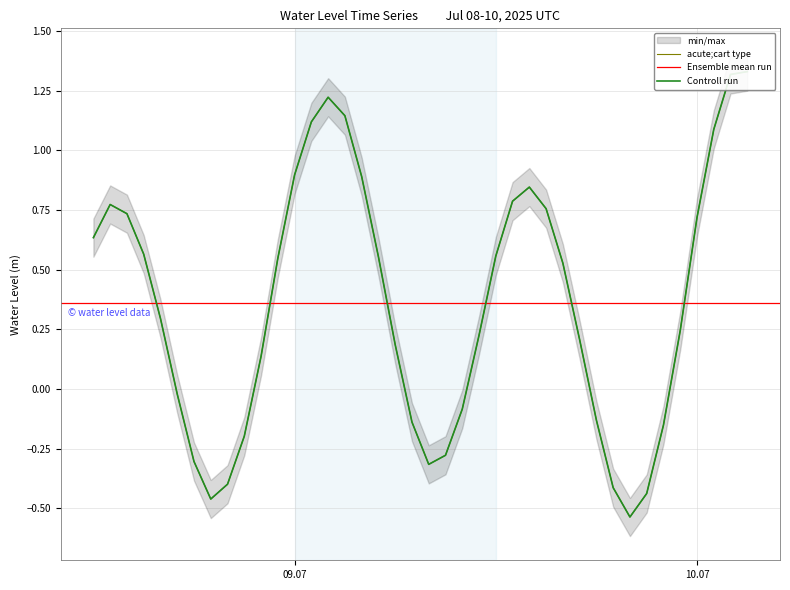

What is the sum of all values?

14.4